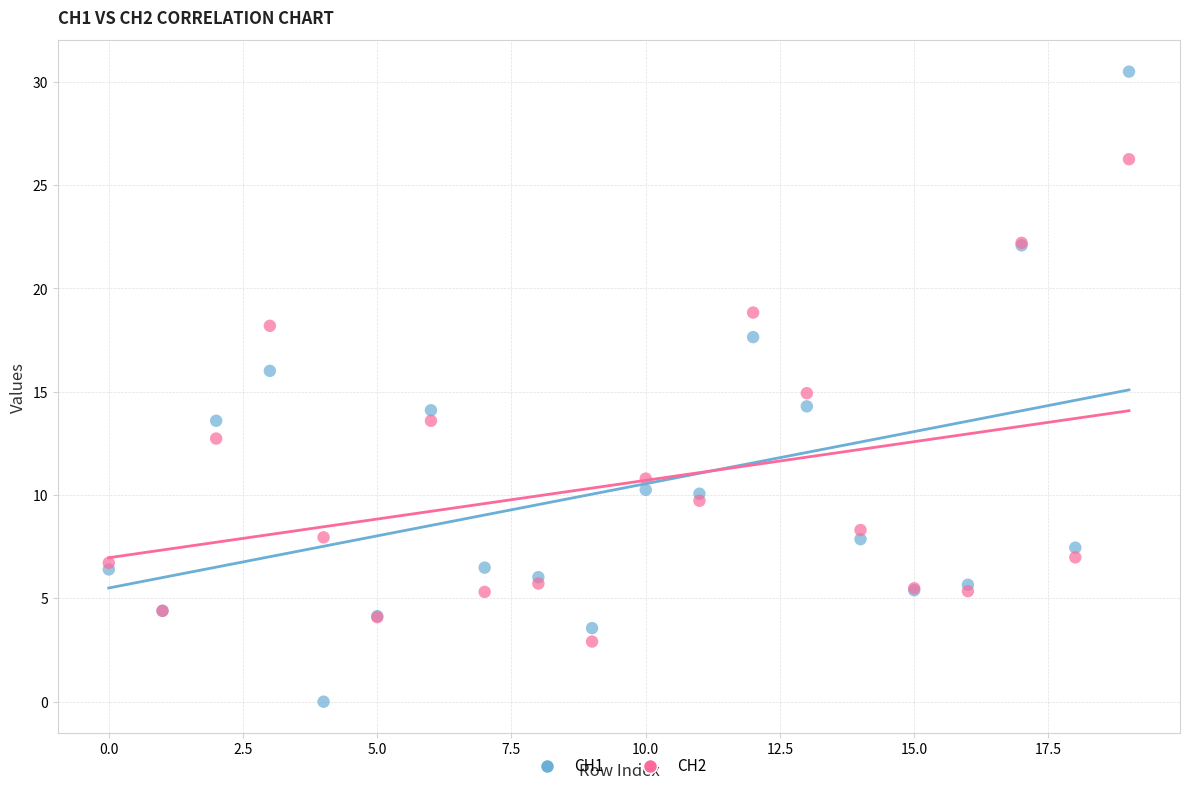

Which series reaches the minimum Y coordinate?

CH1